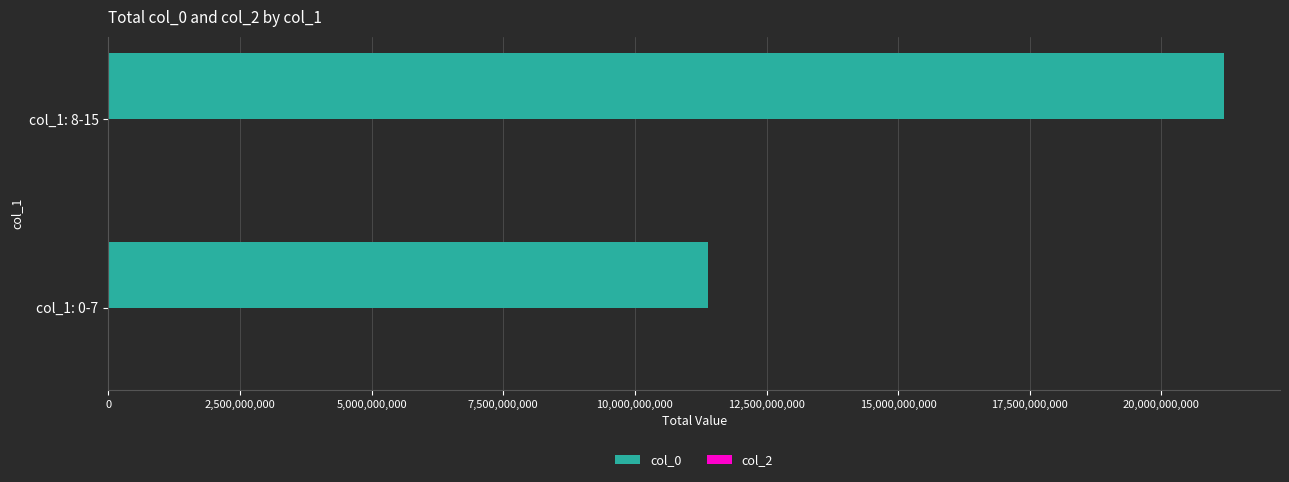

Which series has the largest total across all categories?

col_0